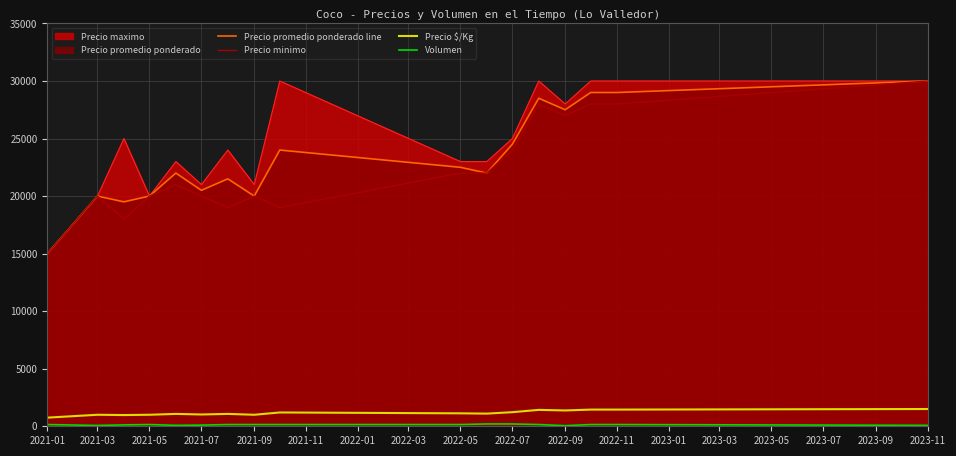

What is the spread (max minus min) of values at 2021-05?

19850